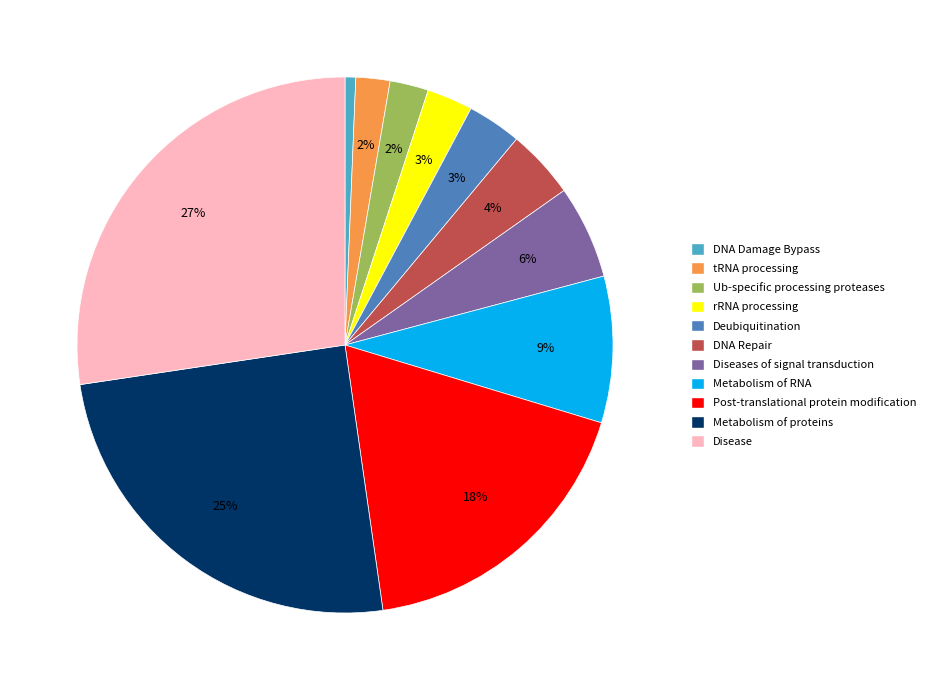

Does any single category account for the majority?

No